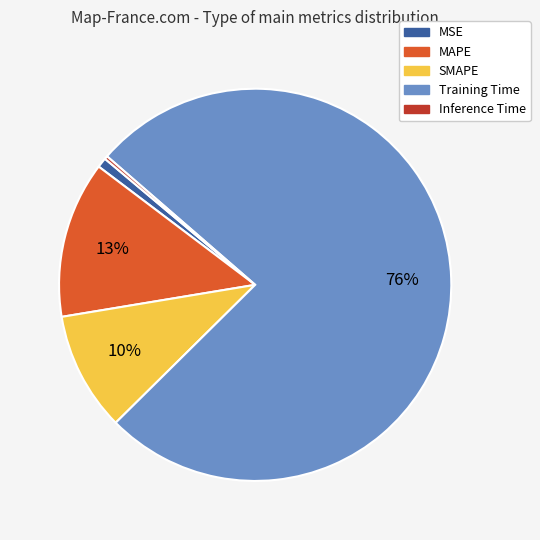

Between MSE and Training Time, which is larger?

Training Time